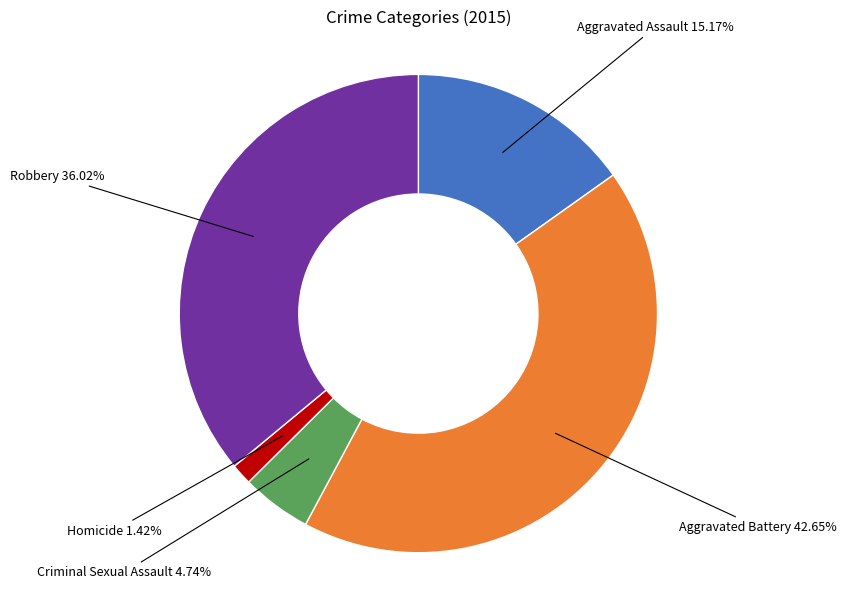

Does any single category account for the majority?

No